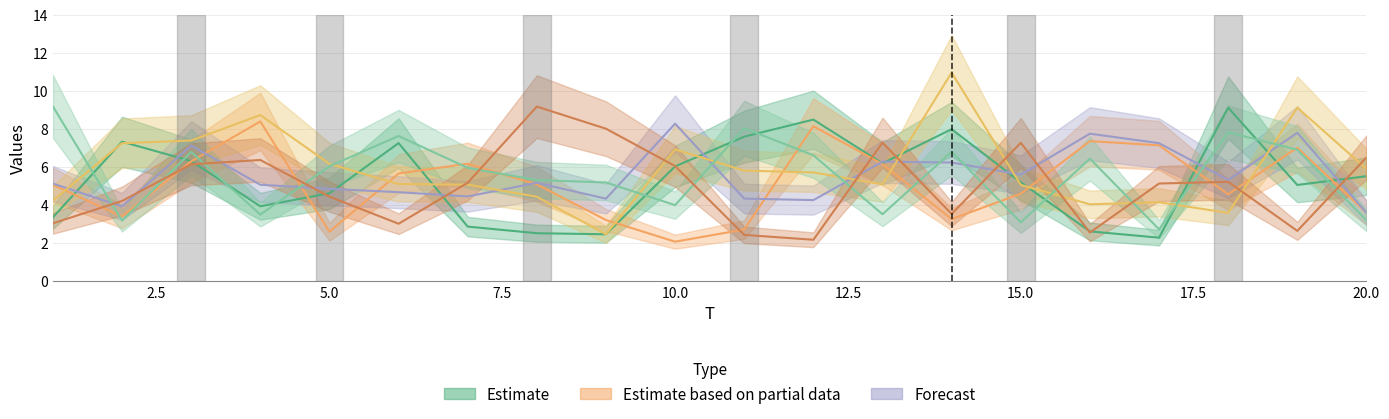

Does the chart display data point markers on the line(s)?

No